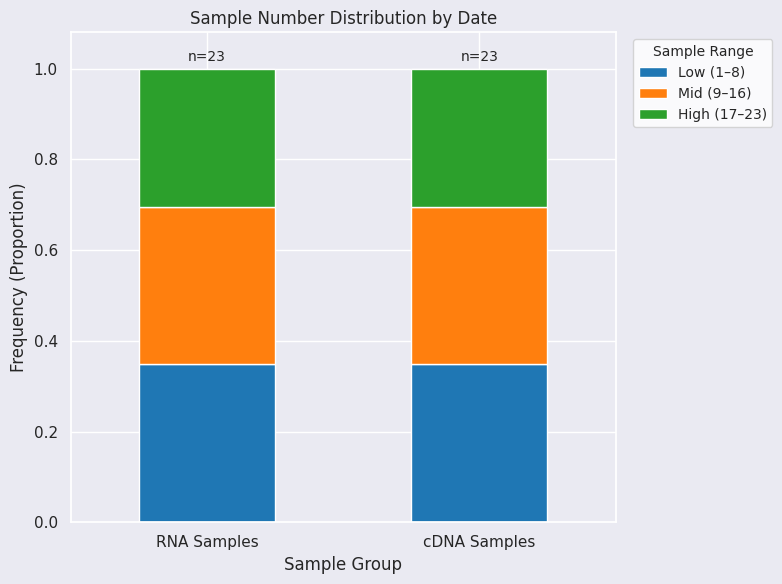

The value of Low (1–8) at RNA Samples is 0.1. True or false?

False